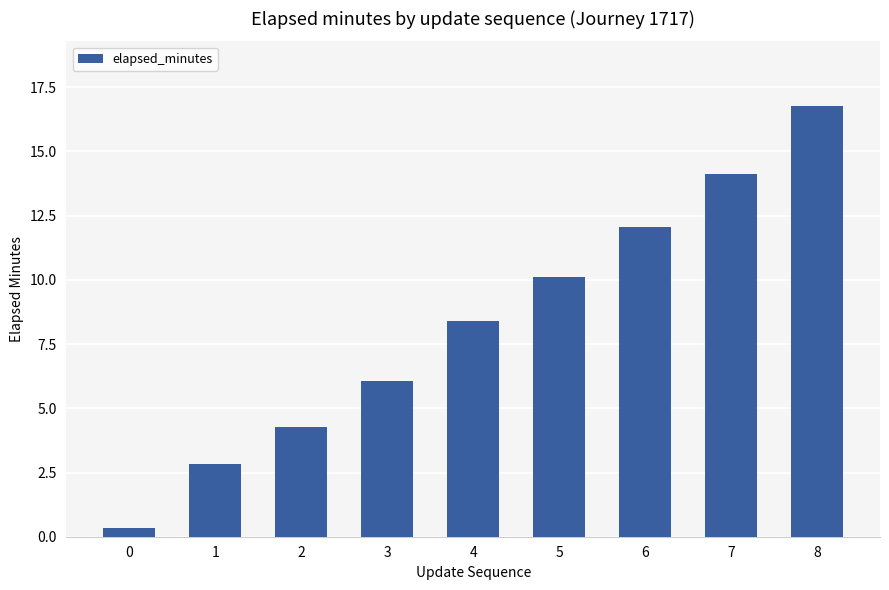

What is the difference between the maximum and second lowest values?

13.9